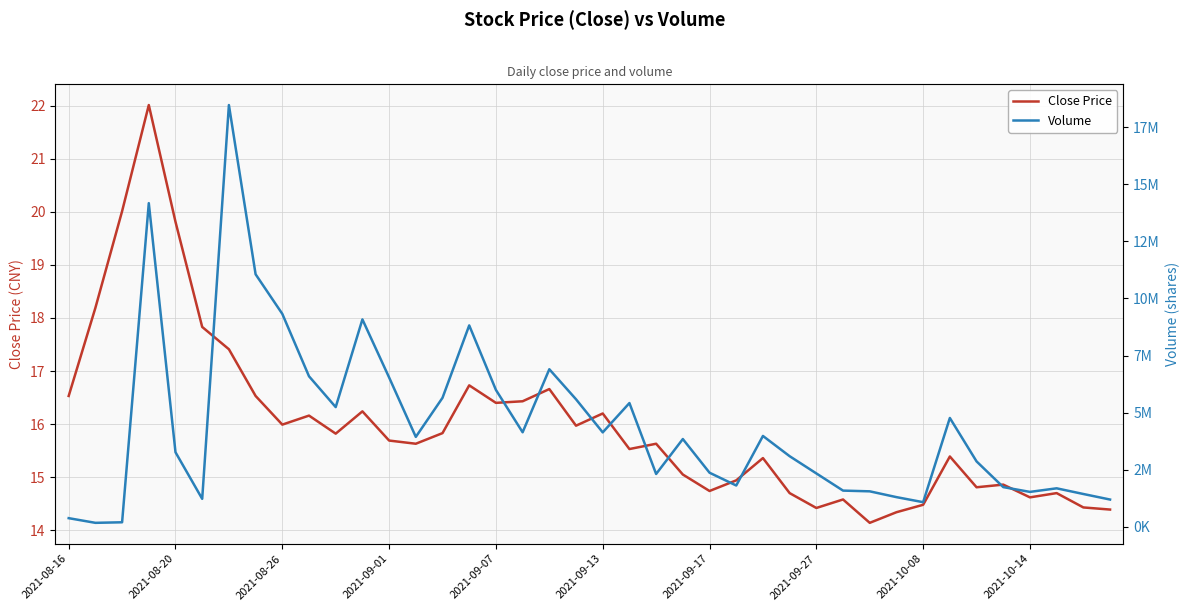

How many interior local peaks does the Volume series have?

10